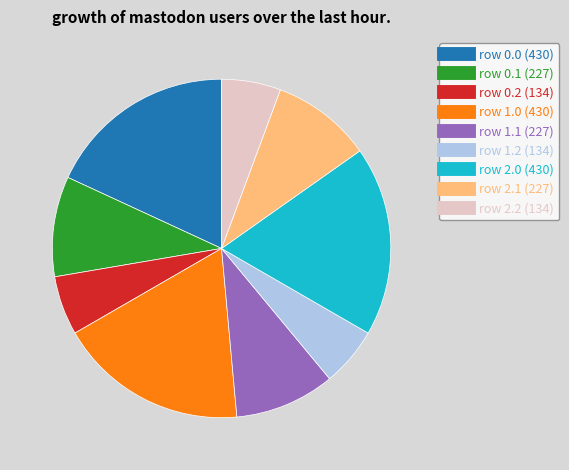

Count the number of slices in the pie.

9